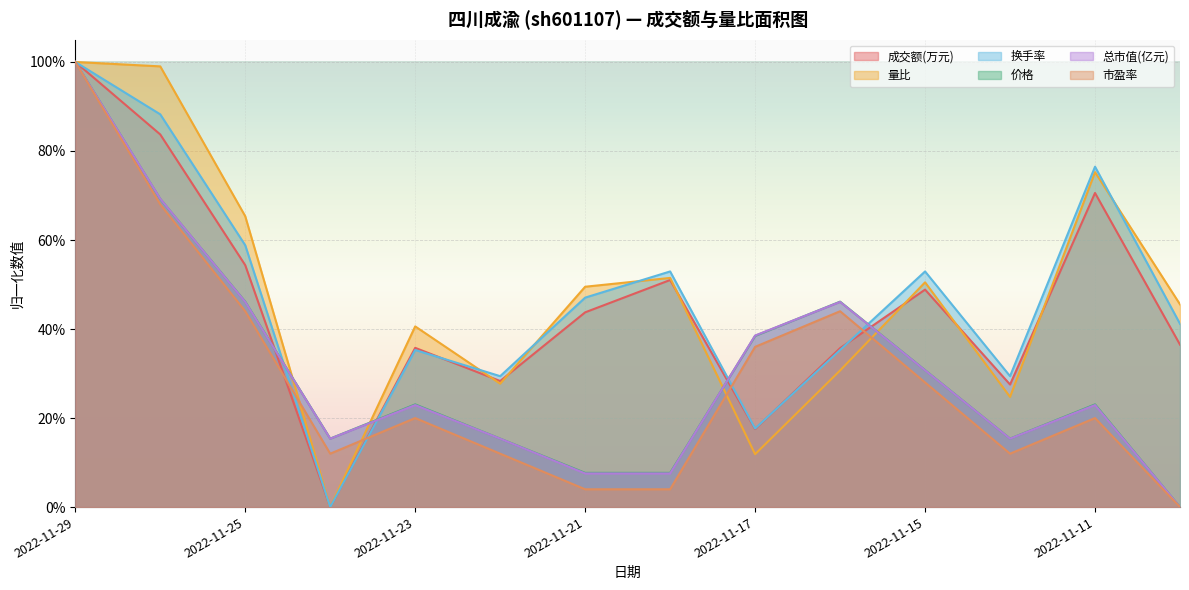

What is the average value of the 成交额(万元) series?

0.5